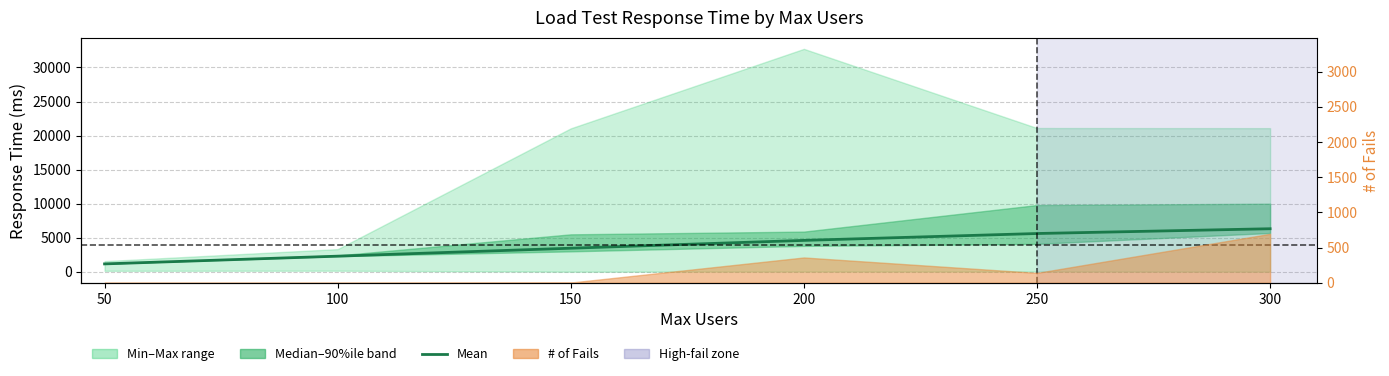

How many values are between 2294 and 5620?

4